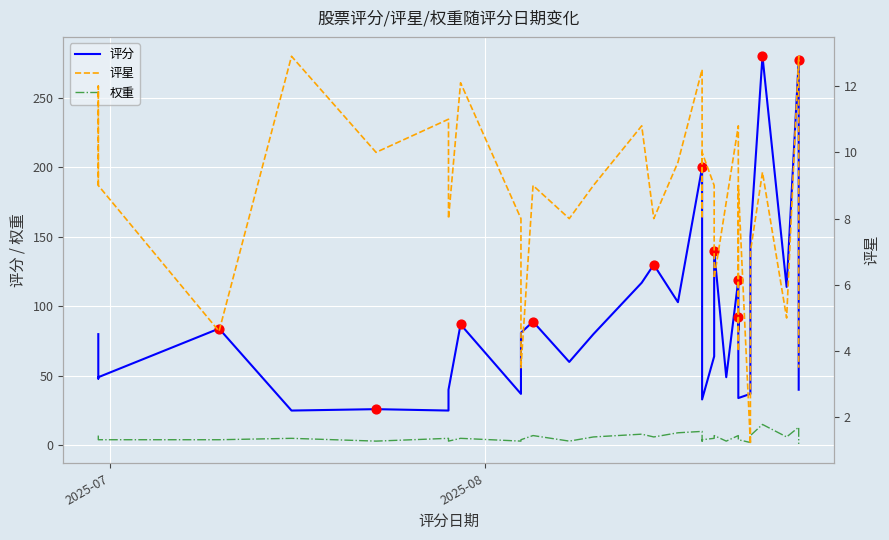

Is the value of 评分 at 8 greater than the value of 权重 at 23?

Yes